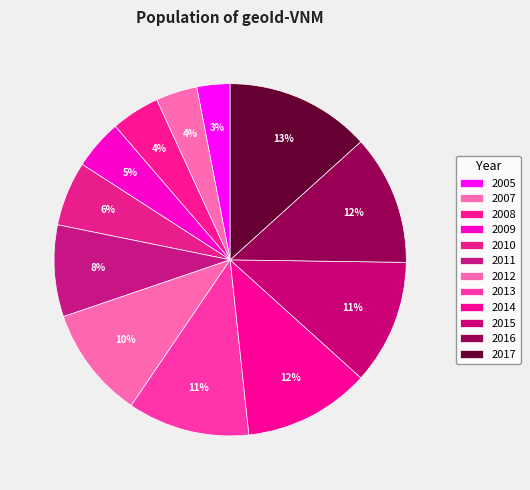

What percentage is NOT represented by 2016?

88.1%